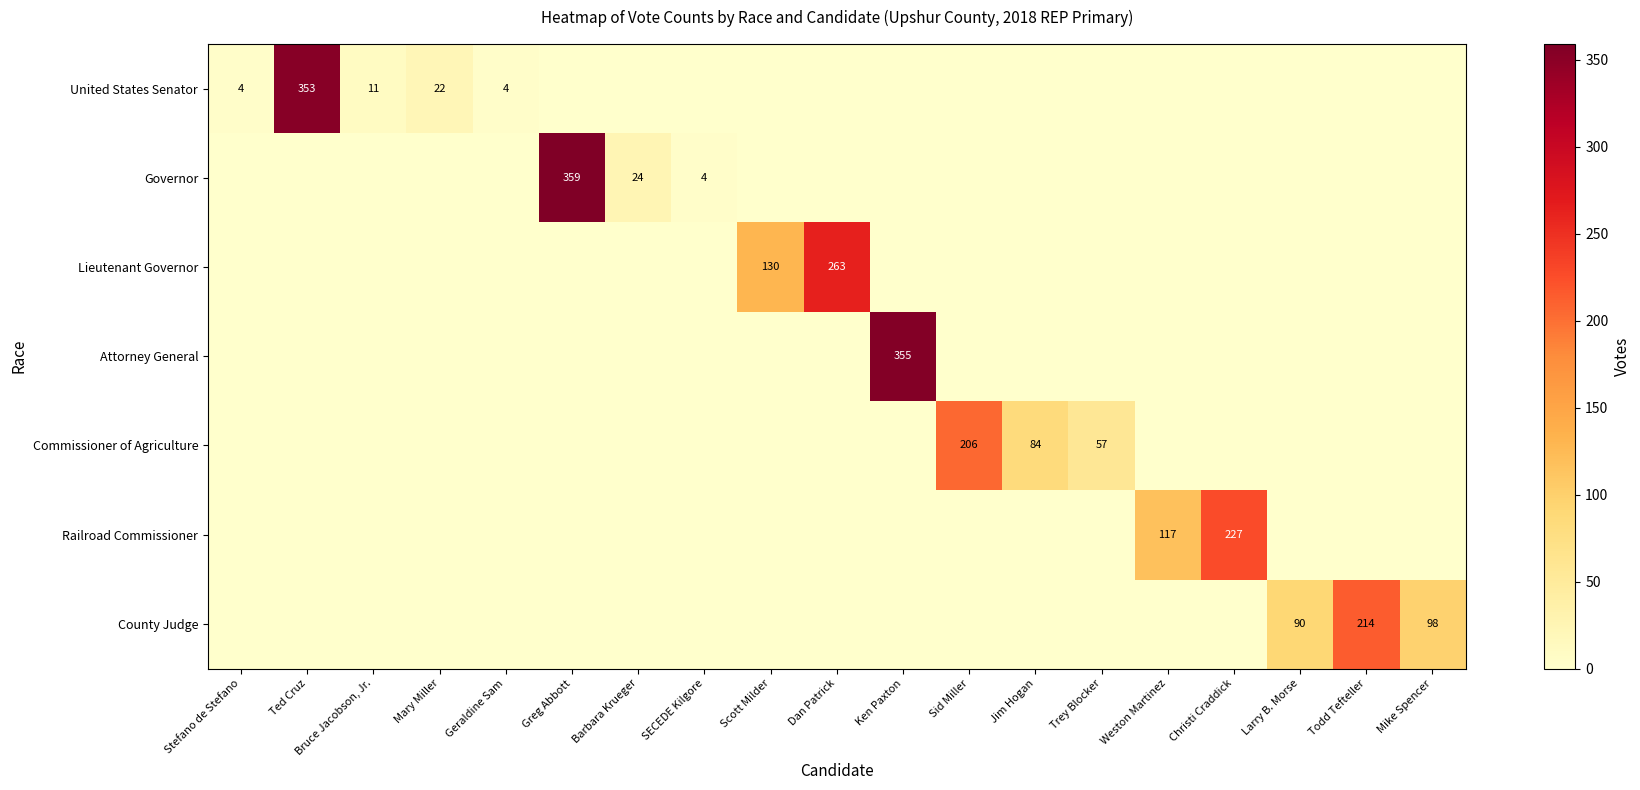

What is the total value across all series at Ken Paxton?

355